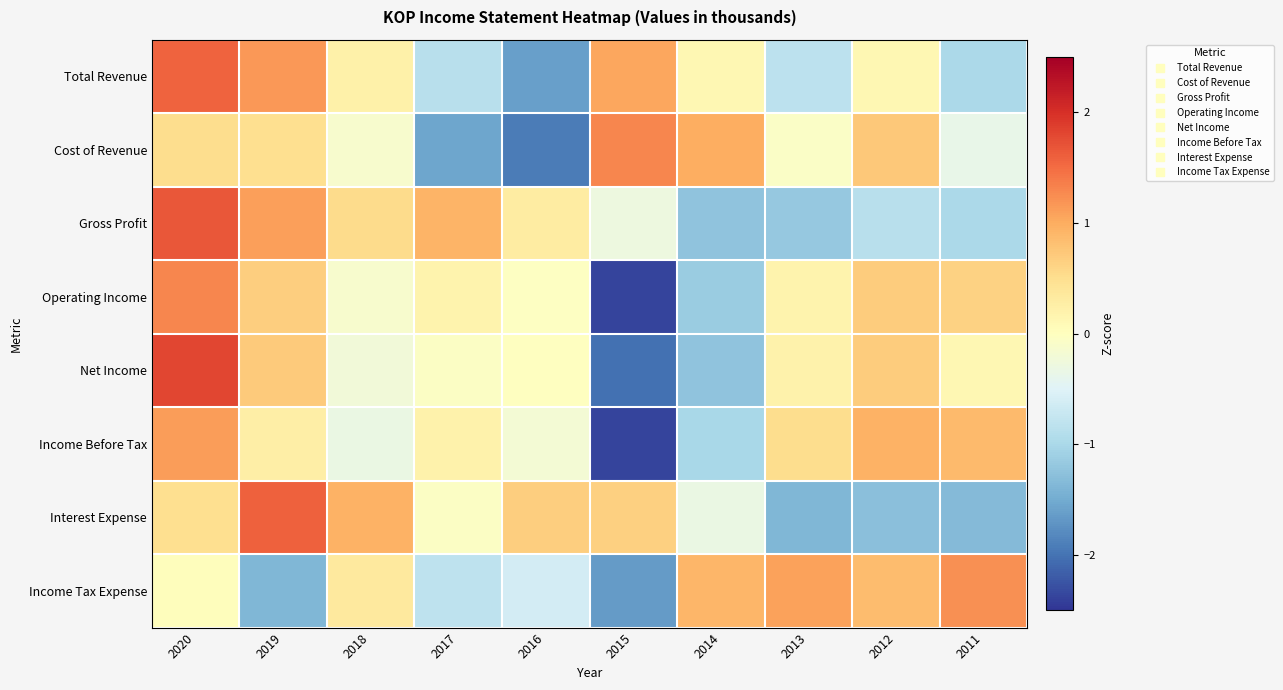

At which category does the chart reach its peak across all series?

2020